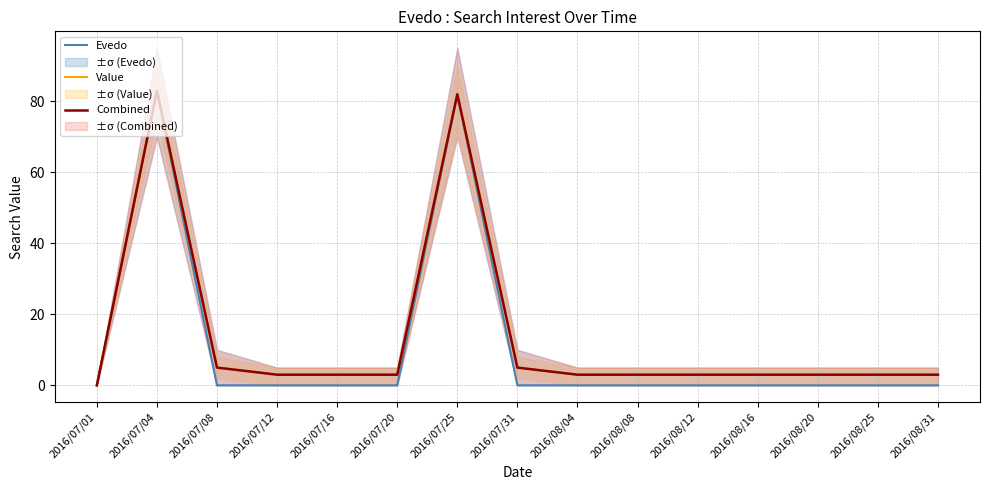

Between 2016/07/04 and 2016/08/20, which series saw the biggest shift?

Evedo